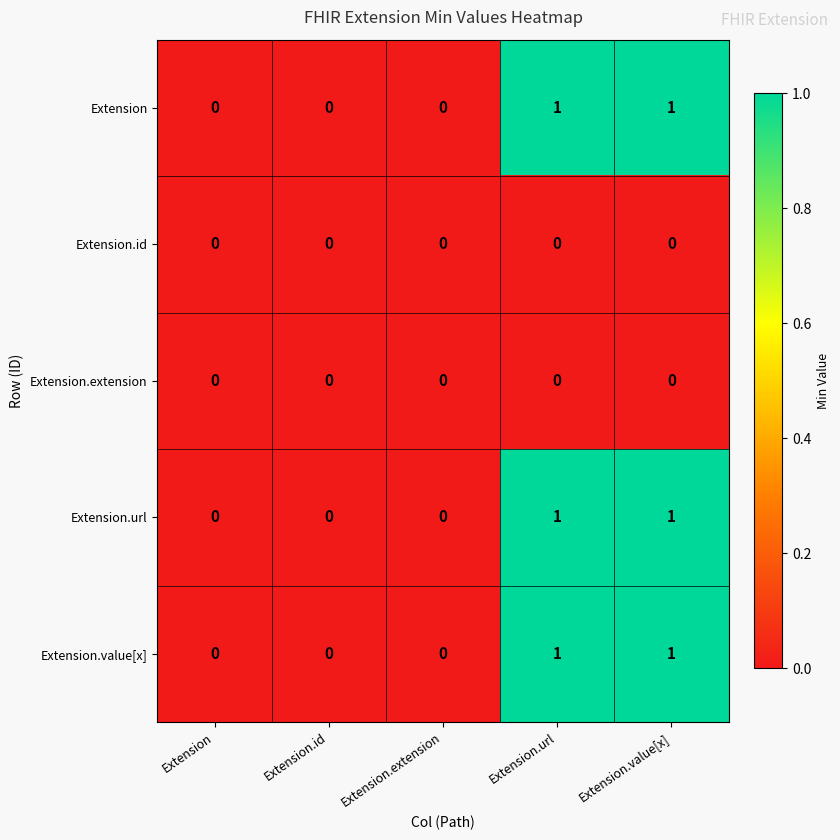

Reading left to right, what are all the values shown in this chart?

Extension: 0	0	0	1	1
Extension.id: 0	0	0	0	0
Extension.extension: 0	0	0	0	0
Extension.url: 0	0	0	1	1
Extension.value[x]: 0	0	0	1	1